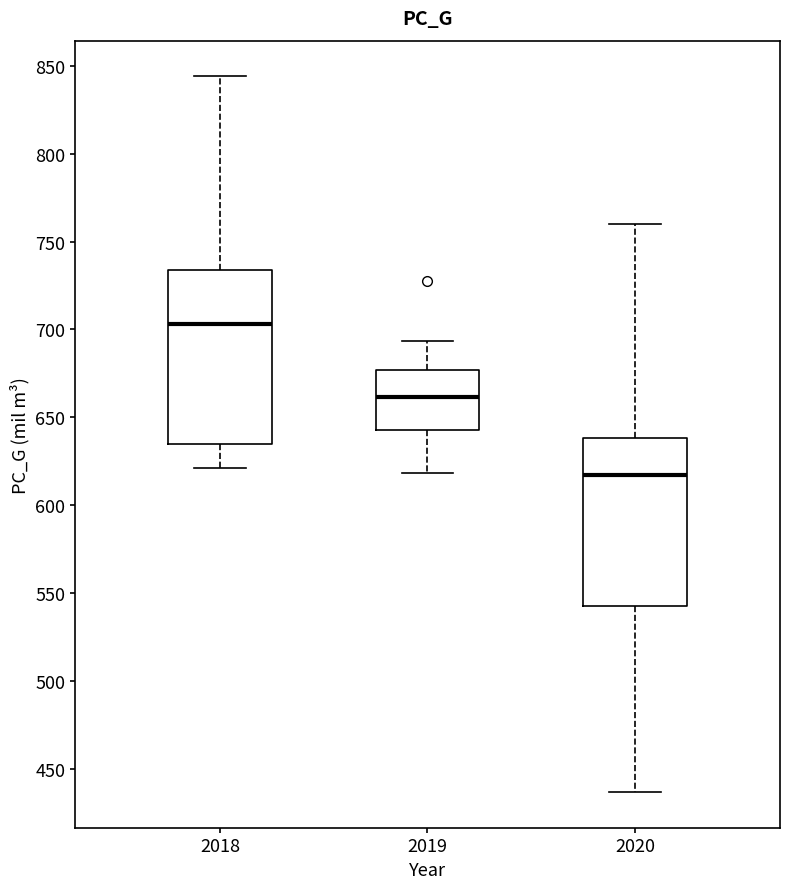

Which box has the highest median line?

2018